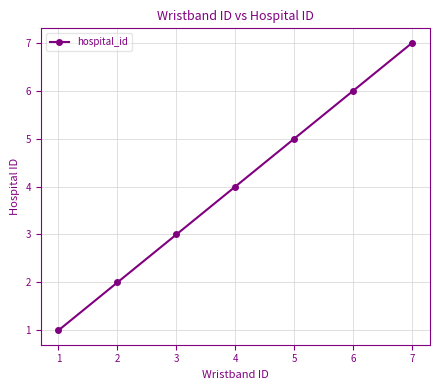

How many lines are shown in the chart?

1